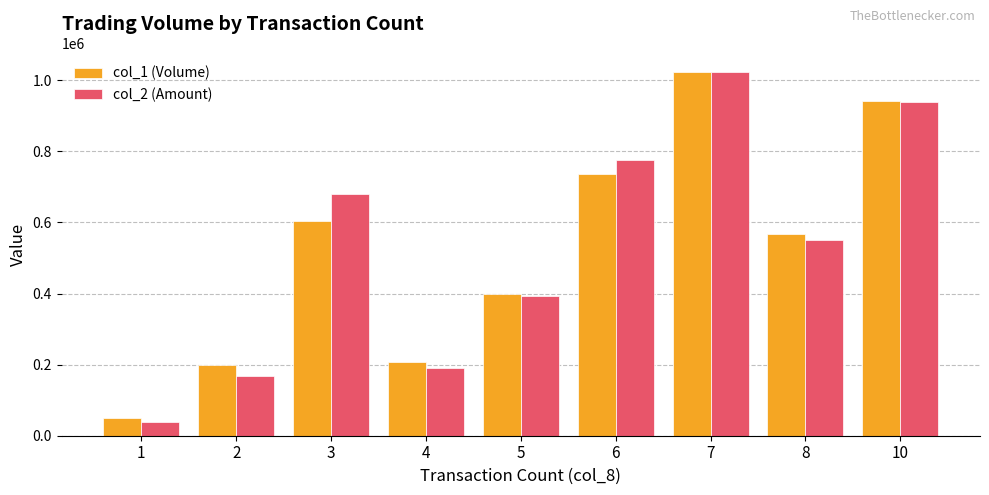

How many data points in col_1 (Volume) are less than 568000?

4